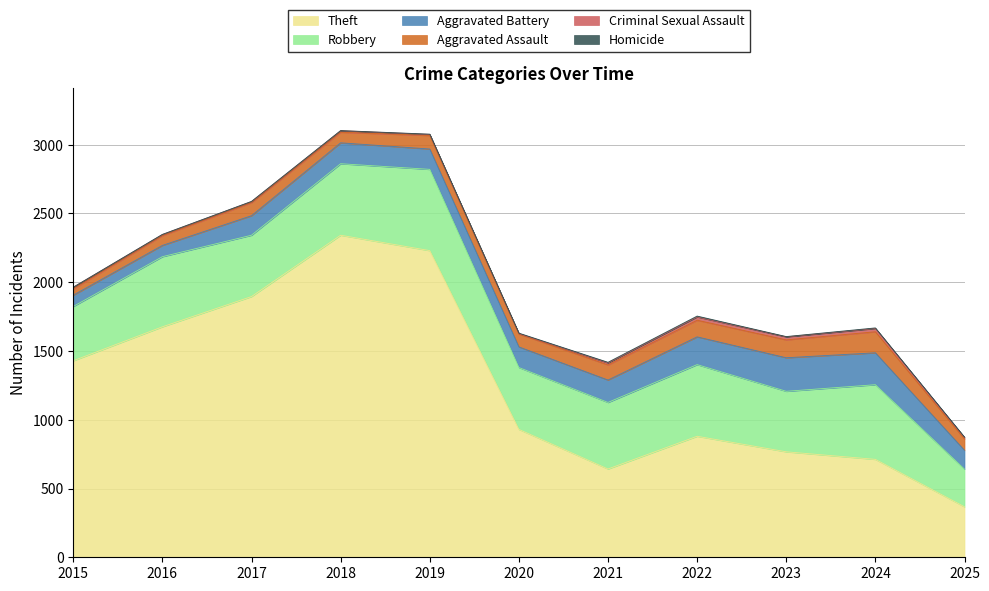

True or false: Criminal Sexual Assault has more than 2 points higher than both neighbors.

True